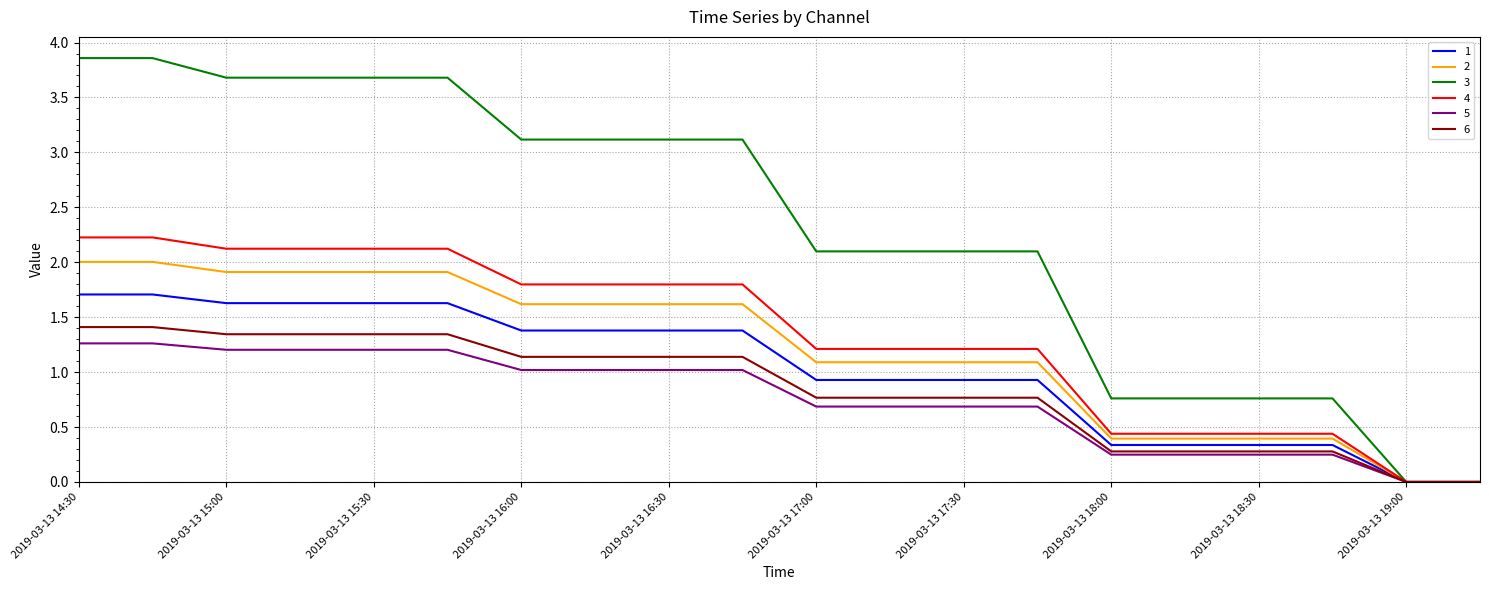

Which series has the largest total across all categories?

3